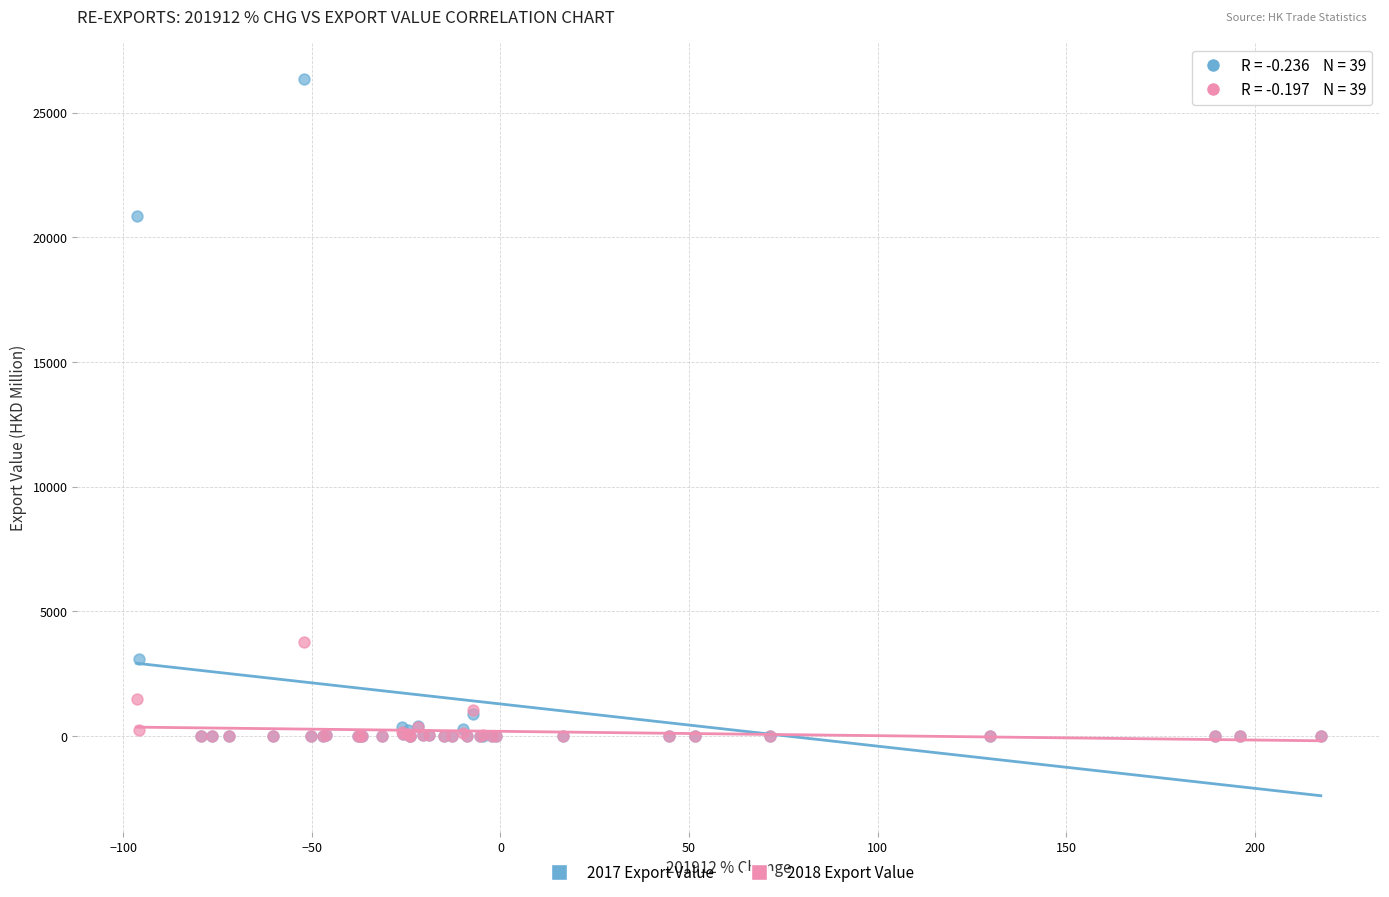

In the 2018 Export Value series, what Y value is closest to 1879?

1484.9